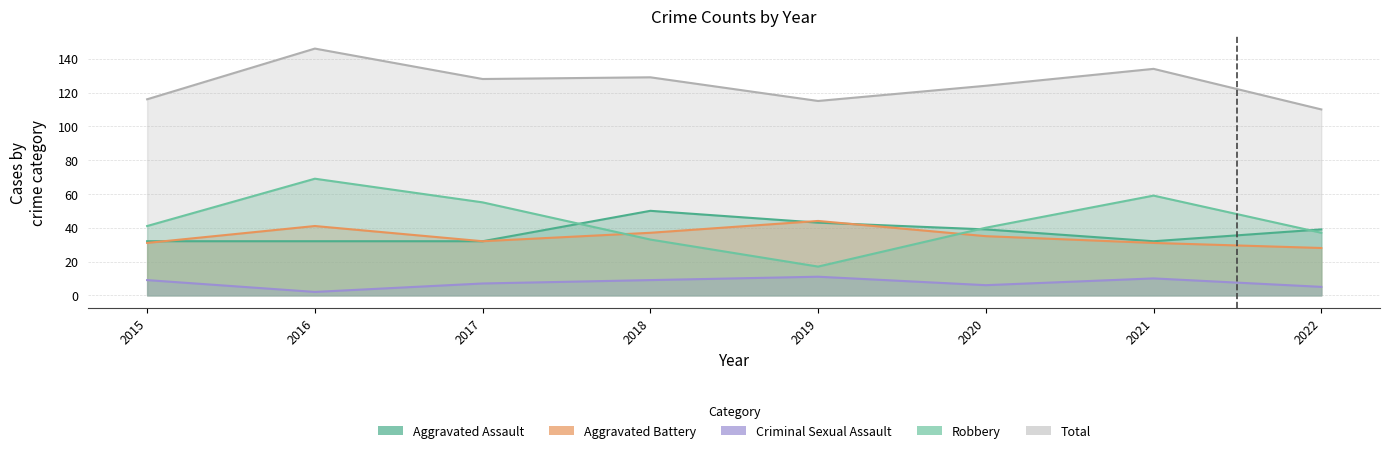

At which label is Robbery closest to 43?

2015